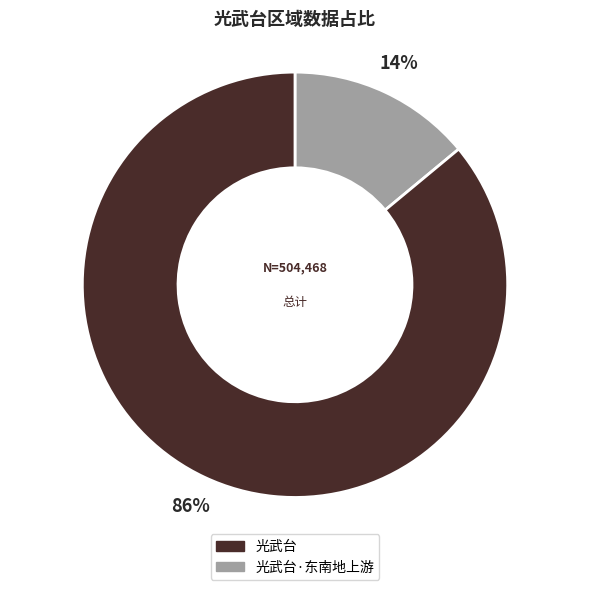

Does any single category account for the majority?

Yes